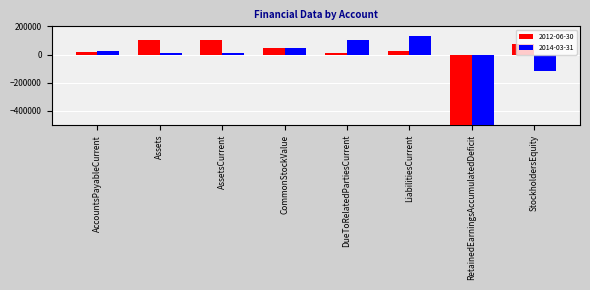

Count the number of categories in the chart.

8